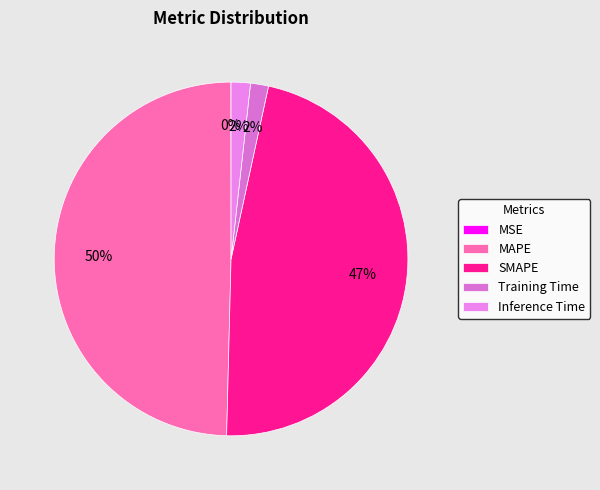

True or false: Inference Time accounts for 2% of the total.

True